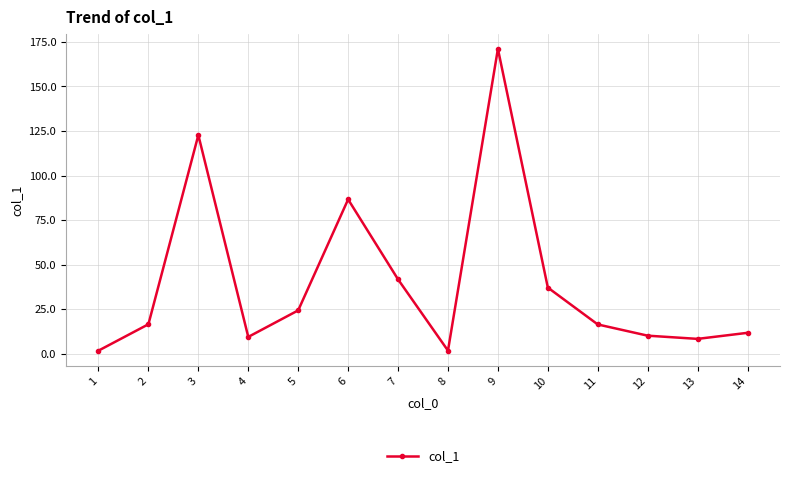

Between 3 and 1, which is larger?

3